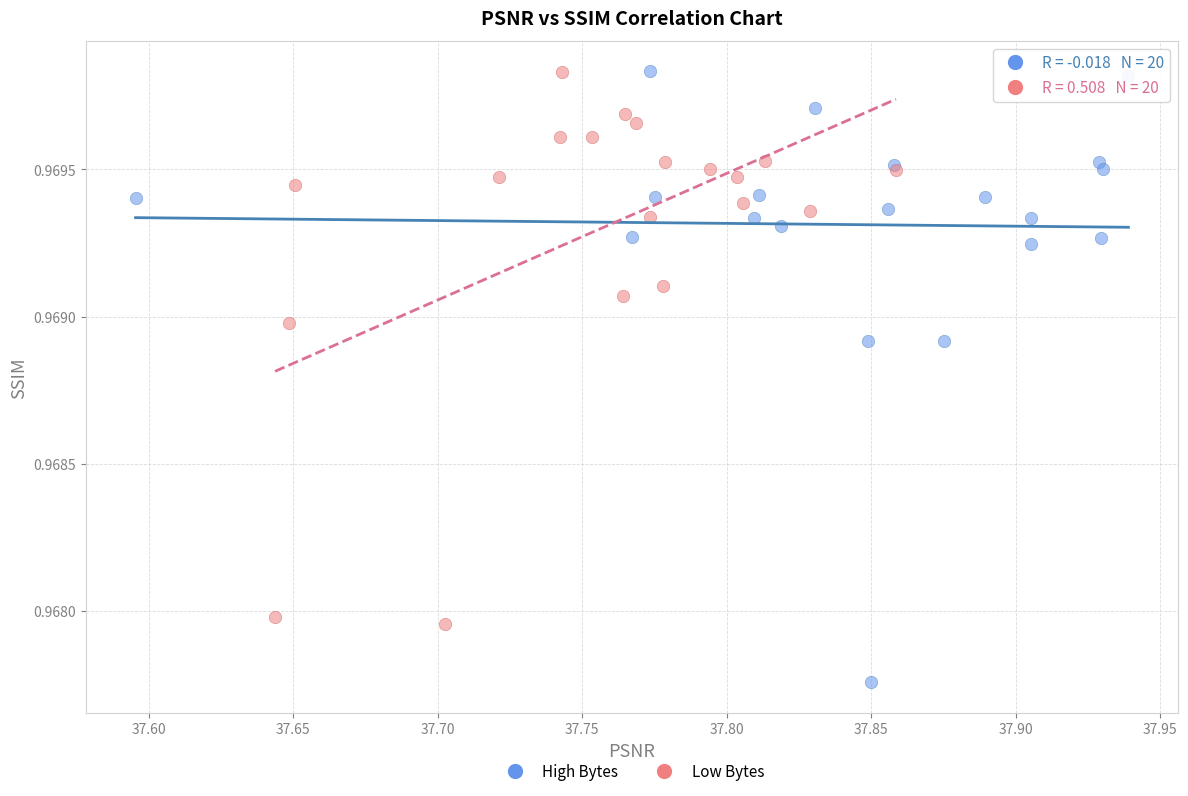

Which series has the largest Y range (max minus min)?

High Bytes